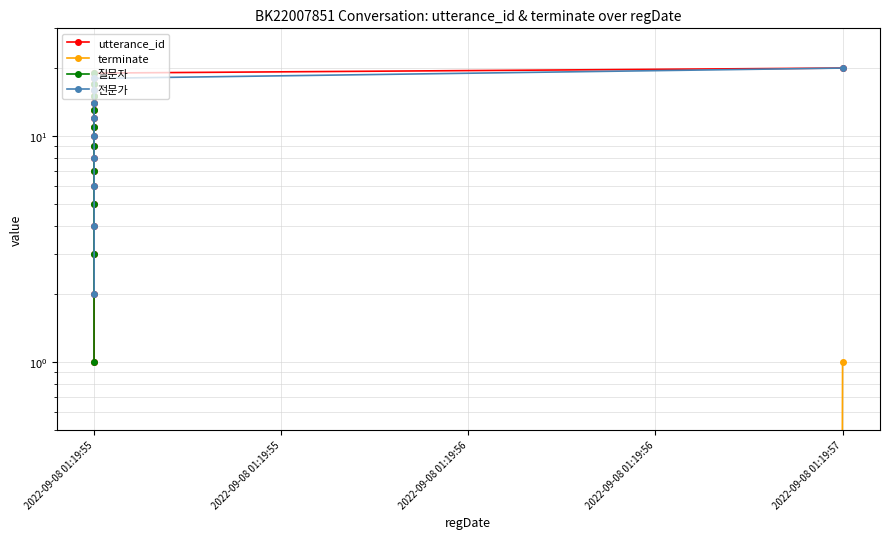

What is the sum of the utterance_id values at 2022-09-08 01:19:55 and 2022-09-08 01:19:55?

29